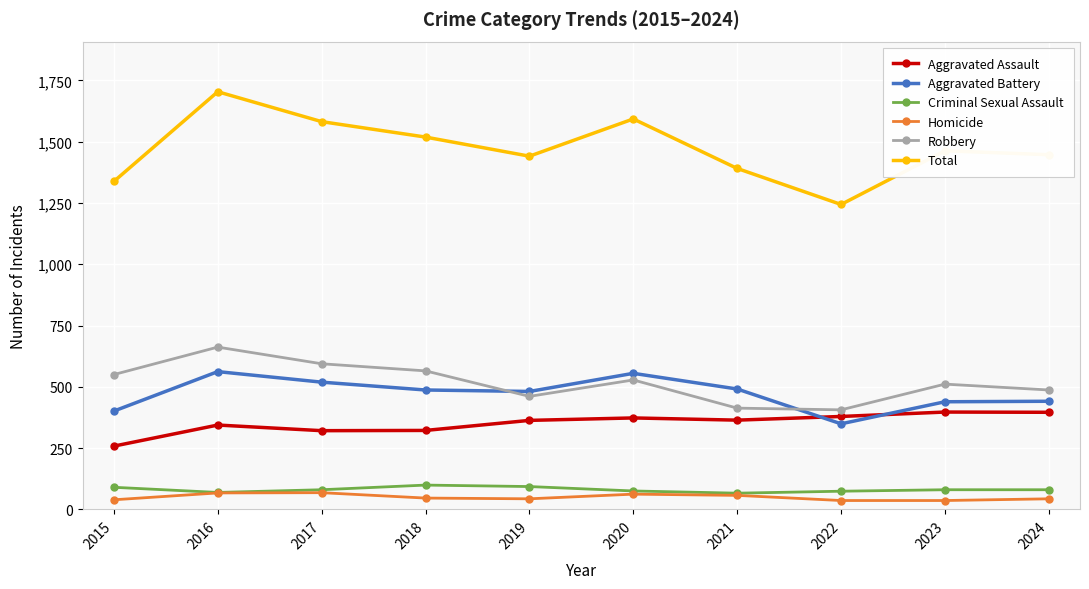

List the series in order of their peak value, highest first.

Total, Robbery, Aggravated Battery, Aggravated Assault, Criminal Sexual Assault, Homicide